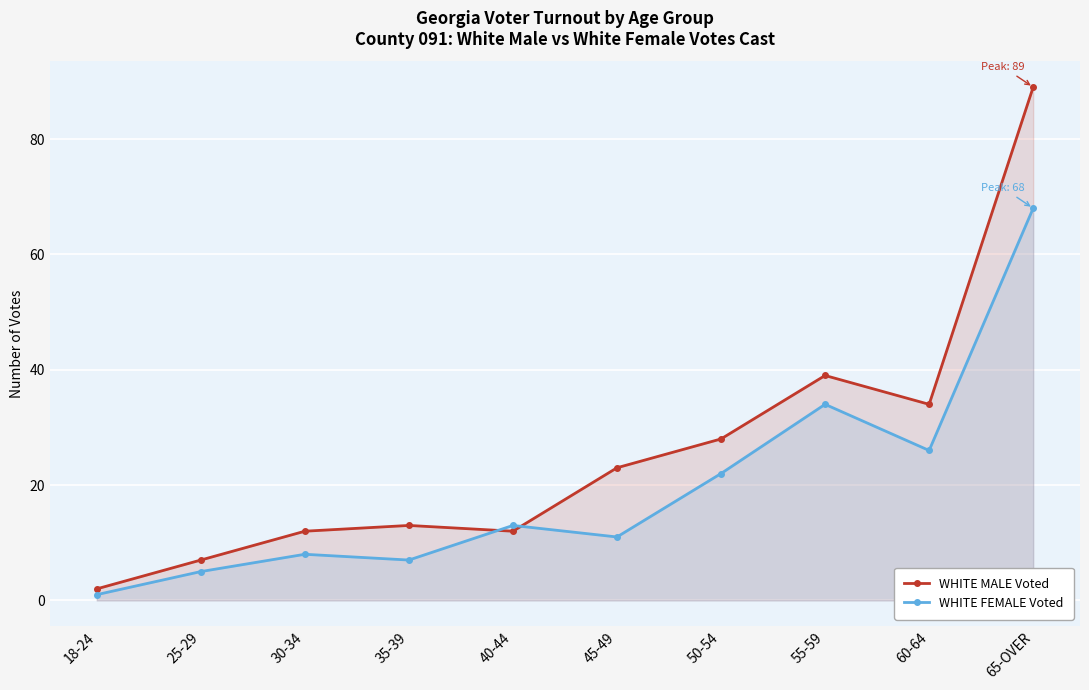

Rank the series at 40-44 from highest to lowest value.

WHITE FEMALE Voted, WHITE MALE Voted